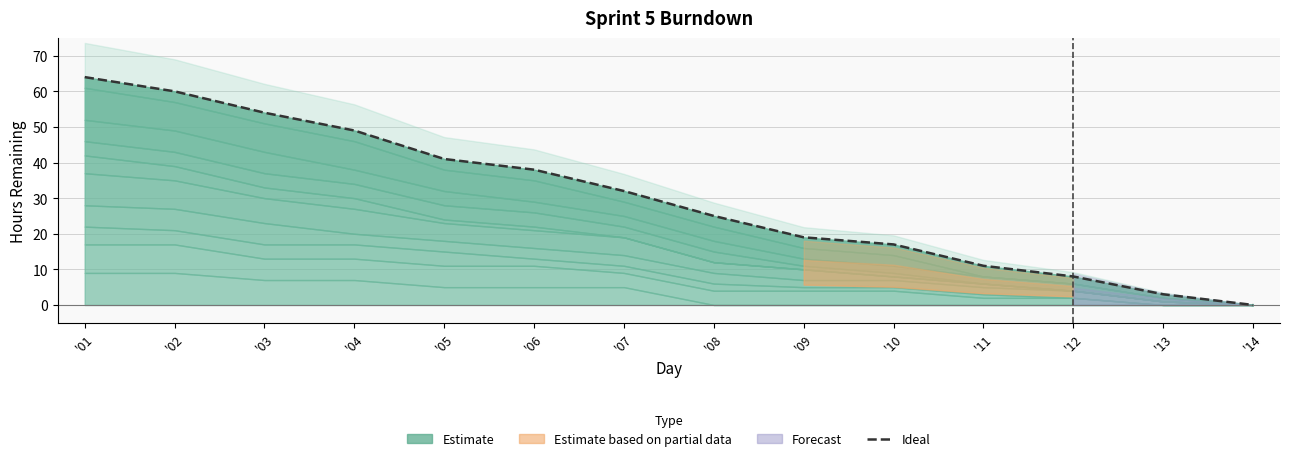

Reading right to left, extract all data points from this chart.

'14=0	'13=3	'12=8	'11=11	'10=17	'09=19	'08=25	'07=32	'06=38	'05=41	'04=49	'03=54	'02=60	'01=64